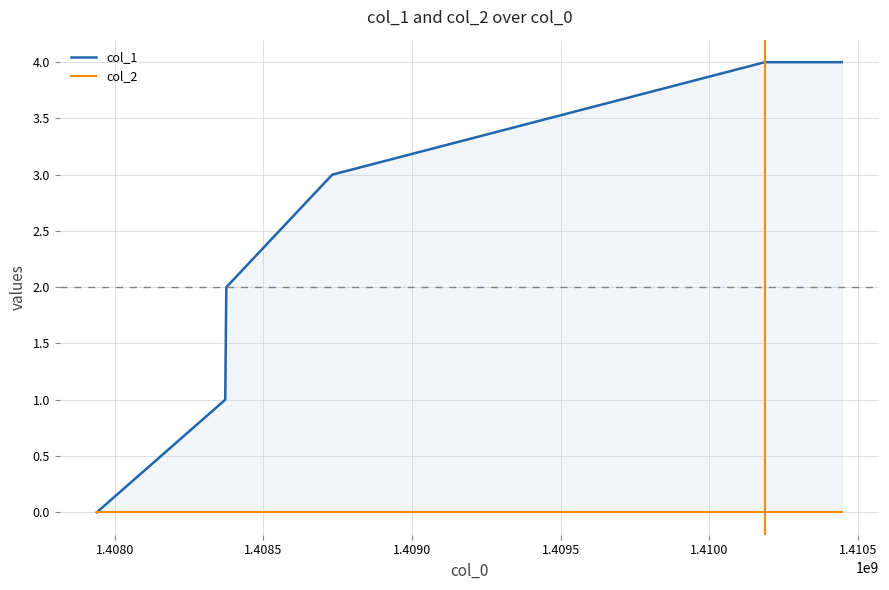

How many distinct data groups are displayed?

2